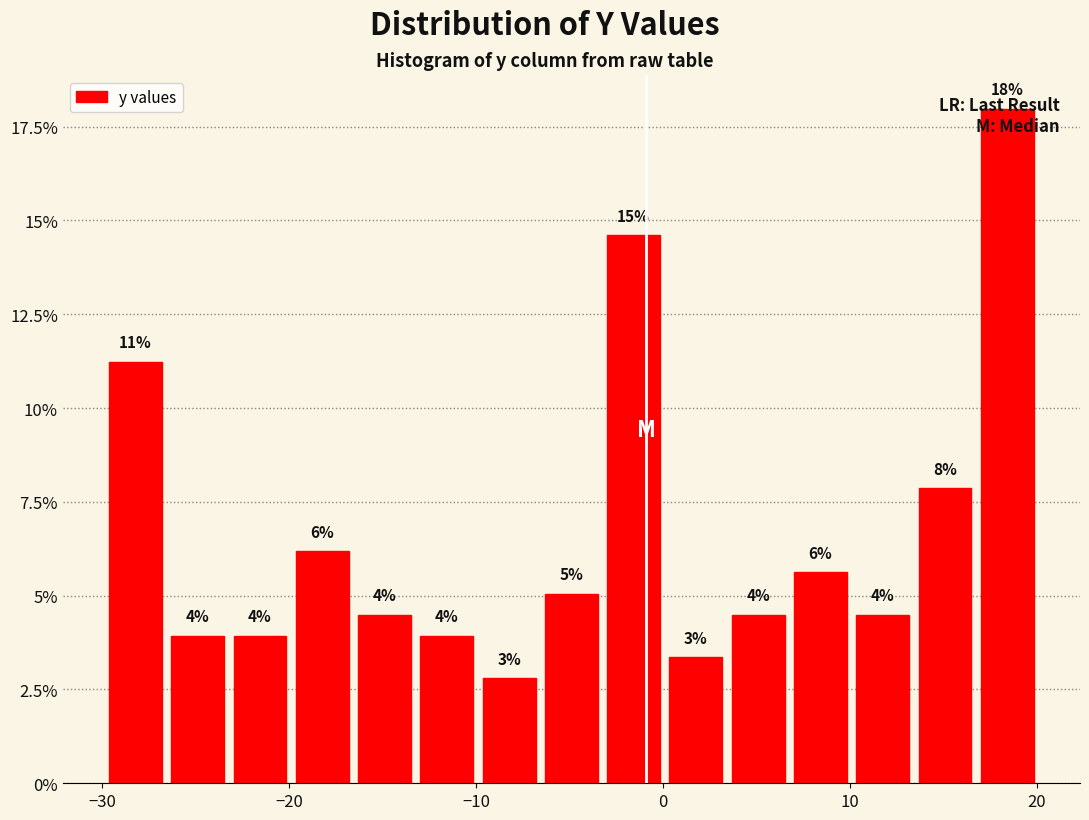

Read against the x-axis, roughly where is the centre of the tallest bar?

18